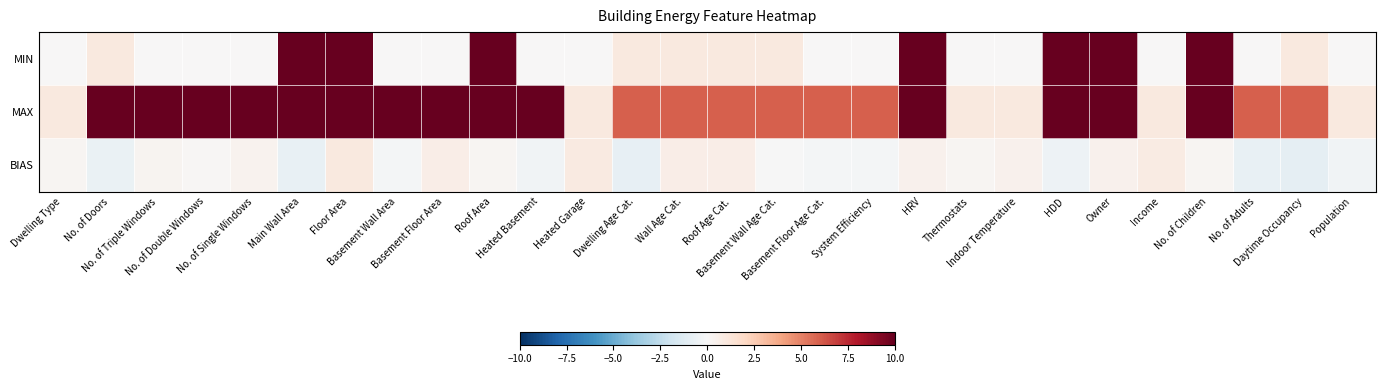

What is the difference between the highest and lowest values at Roof Area?

264.8